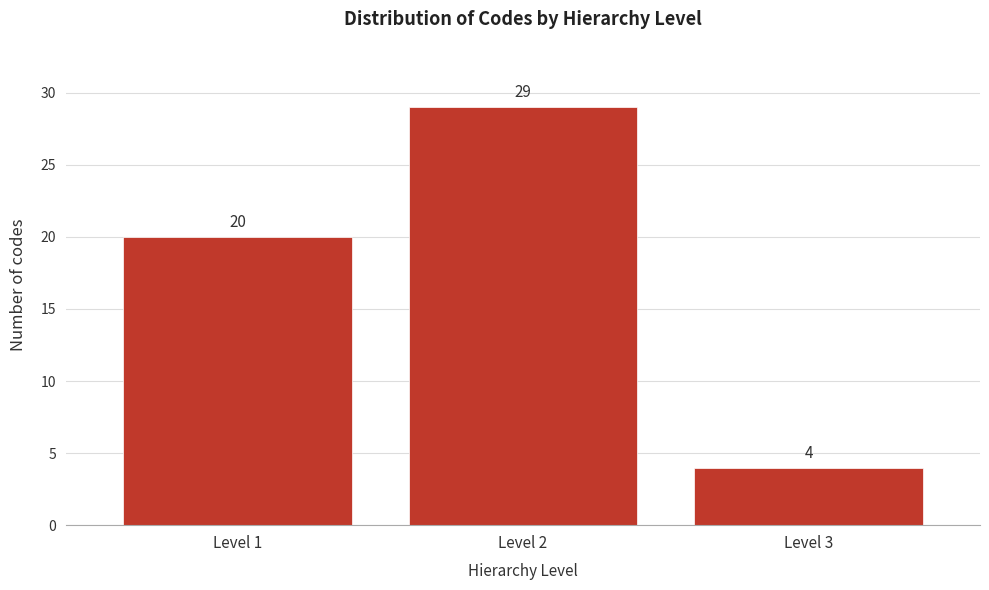

Reading left to right, transcribe all the data shown in this chart.

20	29	4